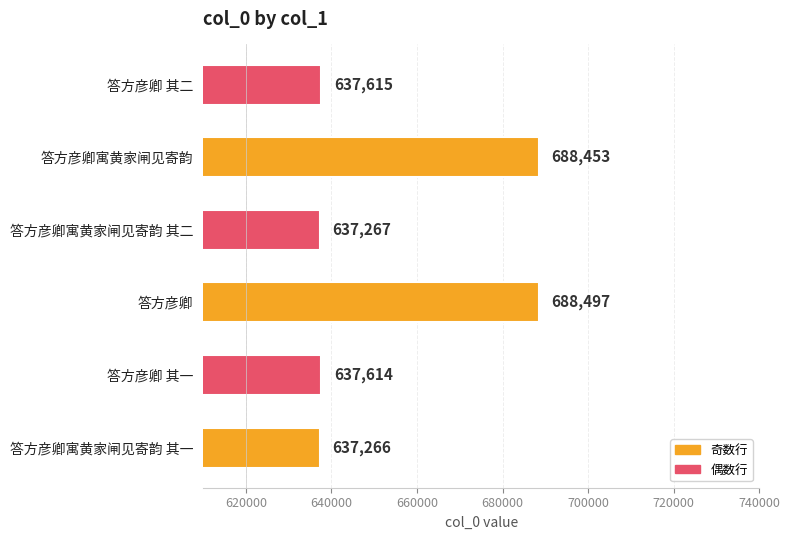

What is the average value?

654452